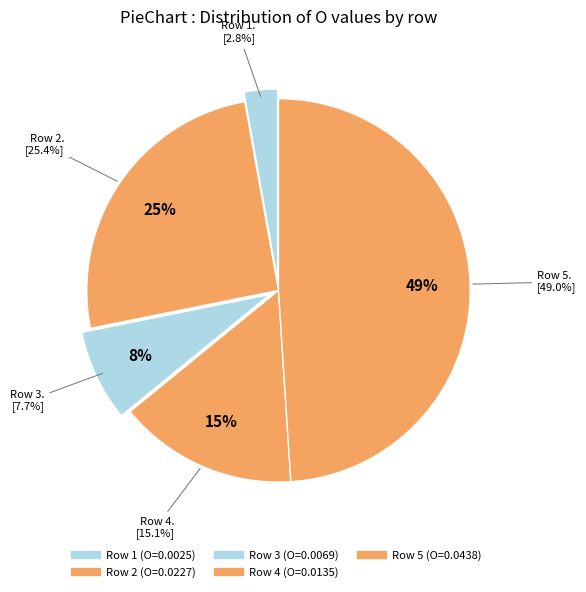

How many slices are in this pie chart?

5